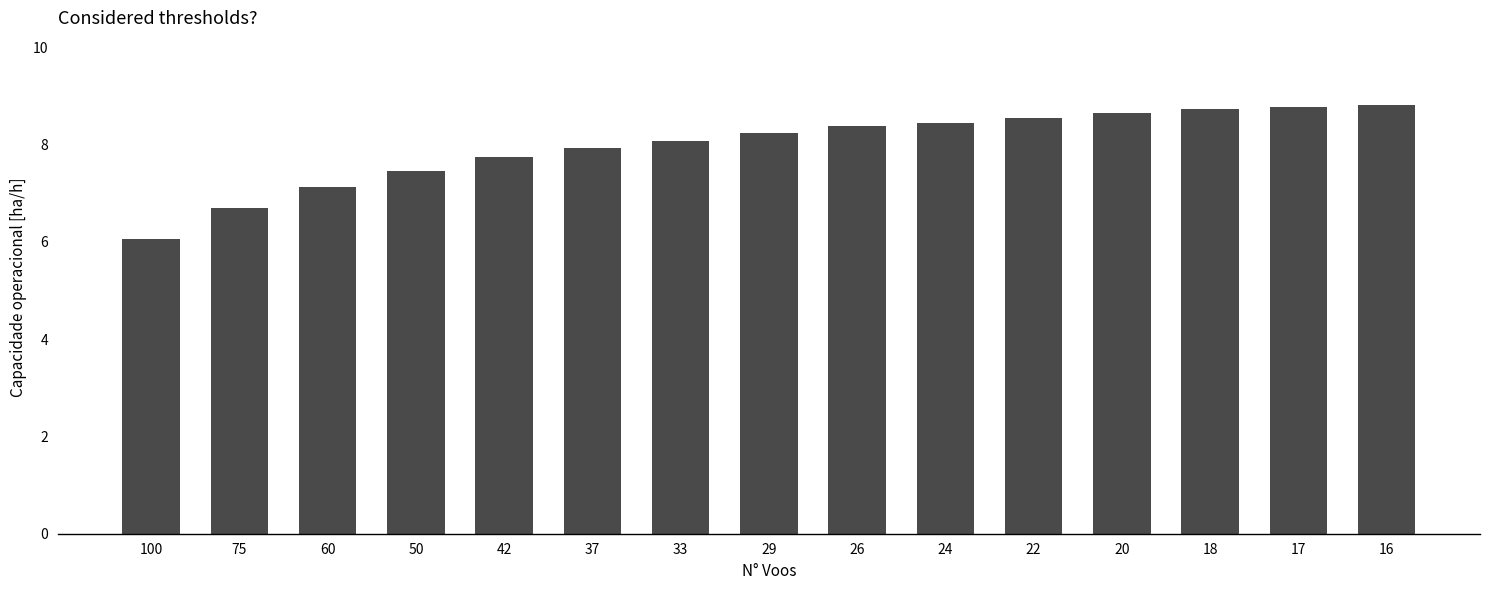

The chart shows a value of 1.7 at 33. True or false?

False